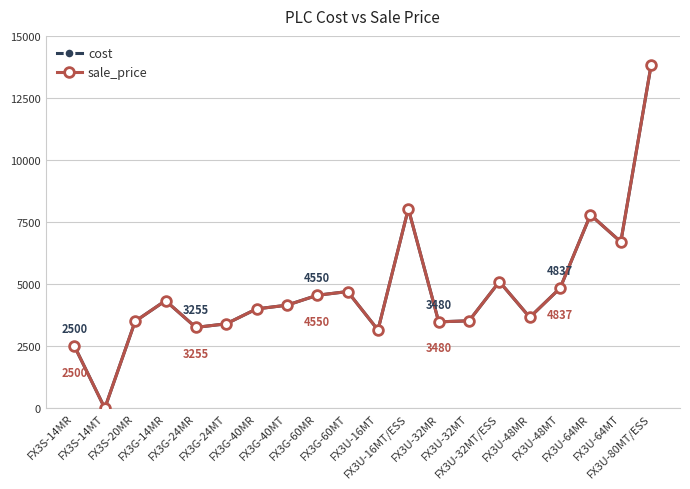

What is the value of the sale_price point at the 13th from the left?

3480.0